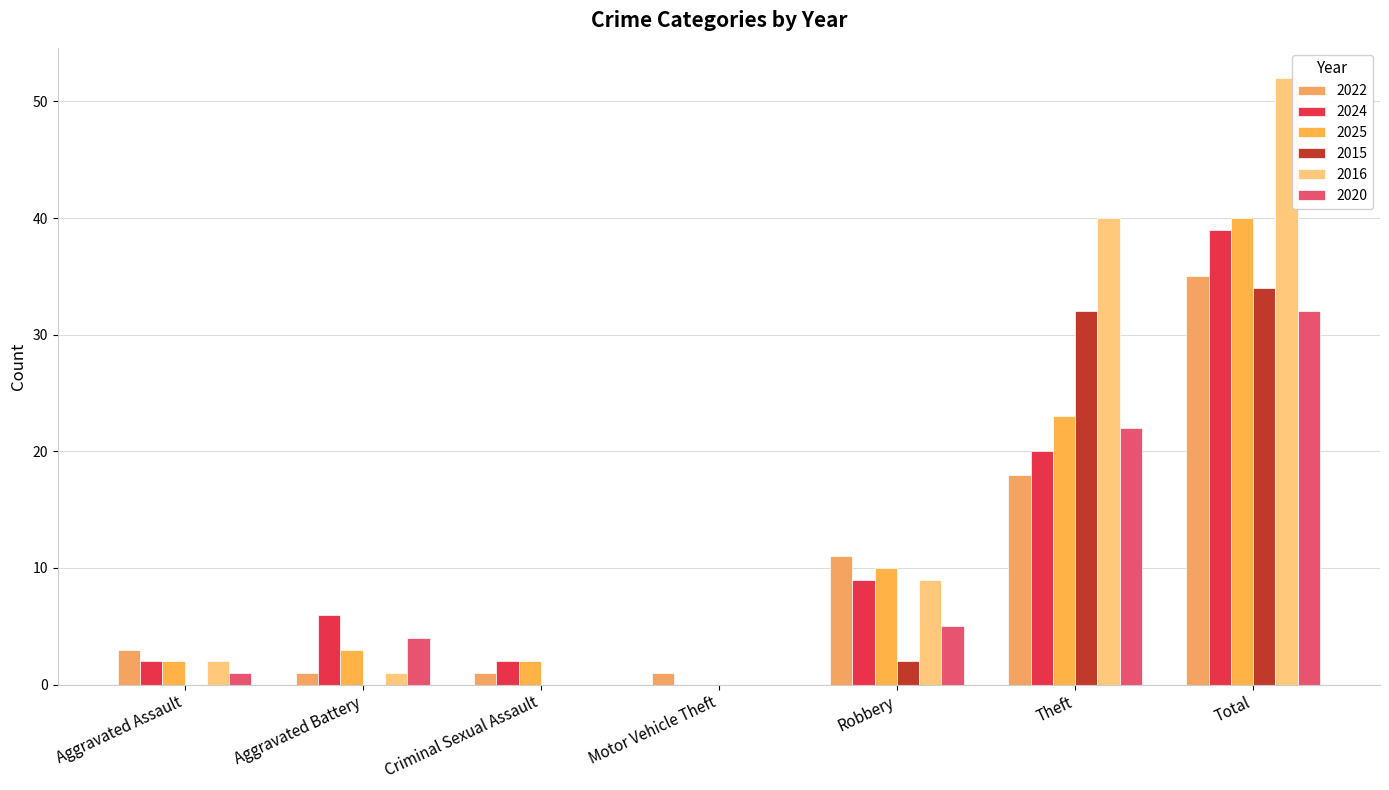

At how many categories does at least one series exceed 21?

2